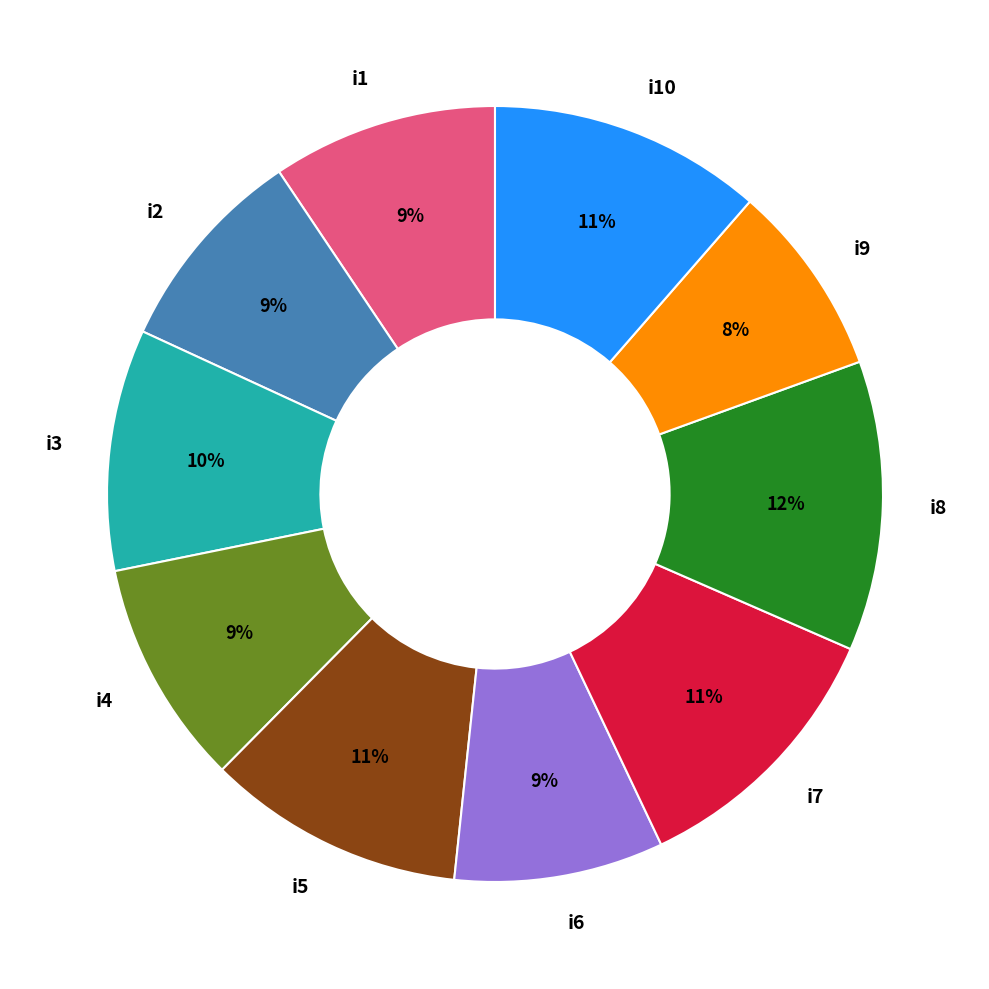

Which slice is the smallest?

i9